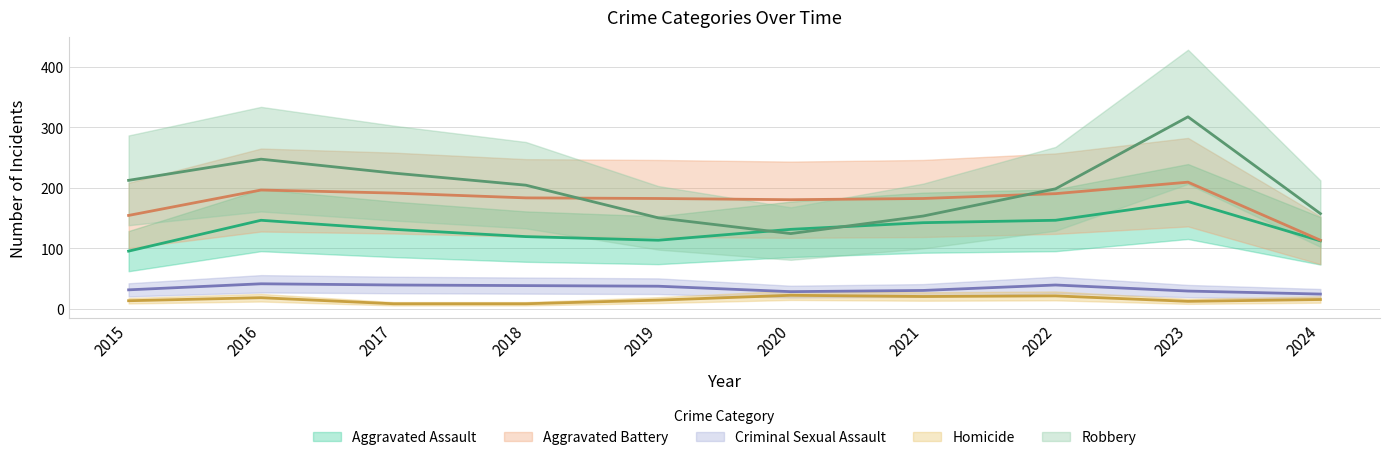

In Criminal Sexual Assault, how many points are higher than both neighbors (excluding endpoints)?

2